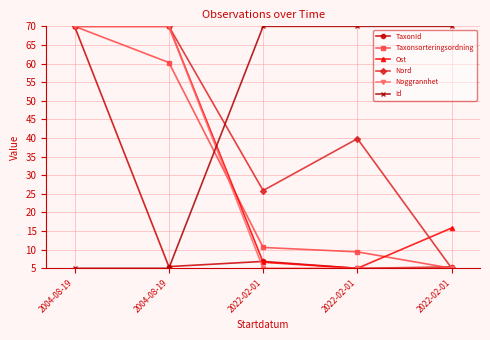

Rank the categories by Noggrannhet value from lowest to highest.

2022-02-01, 2022-02-01, 2022-02-01, 2004-08-19, 2004-08-19